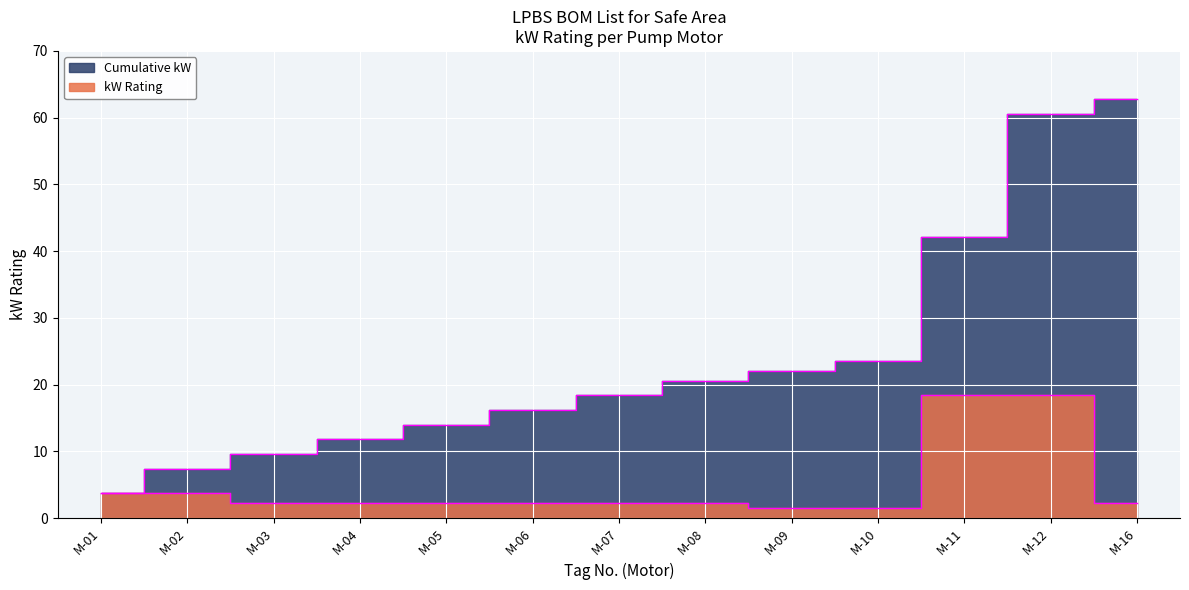

How many data points in kW Rating are less than 2?

2